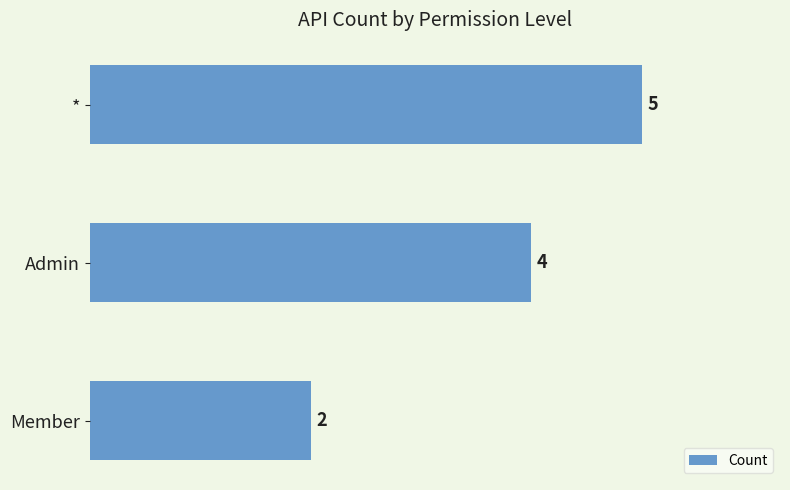

The value at * is 5. True or false?

True